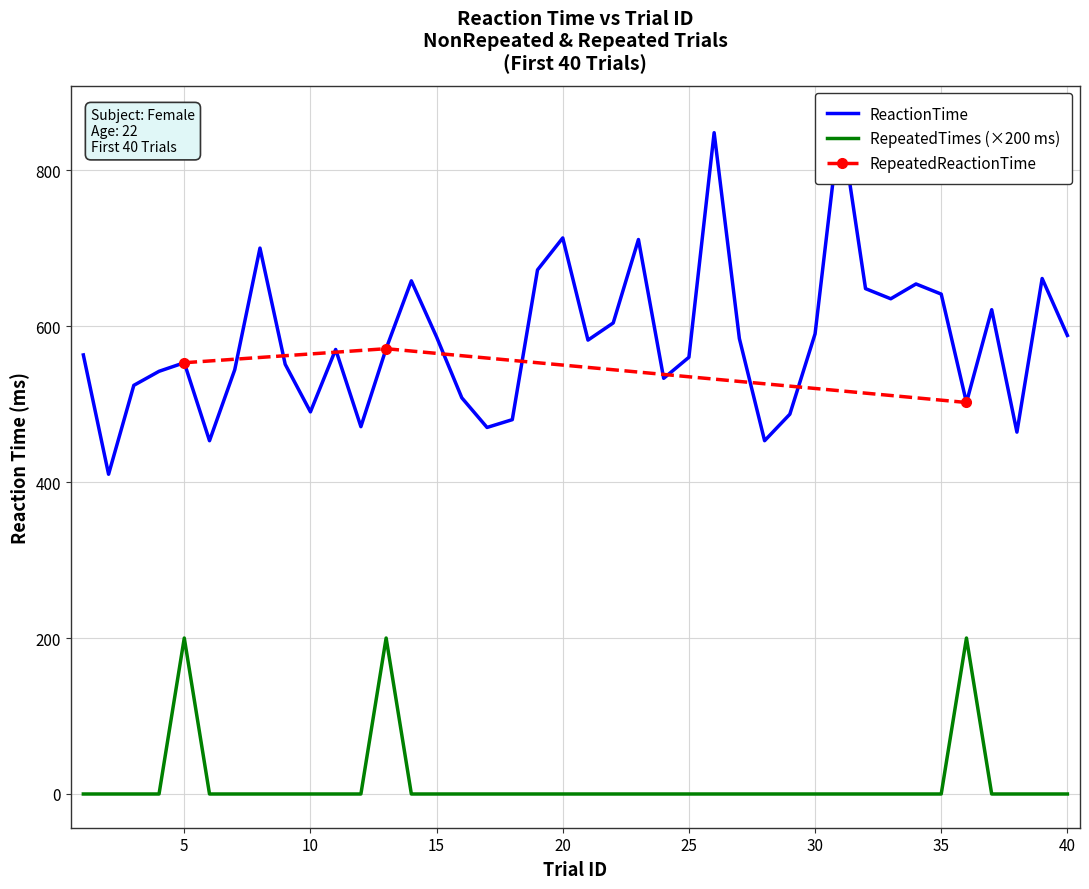

Which series has the widest spread of values?

ReactionTime